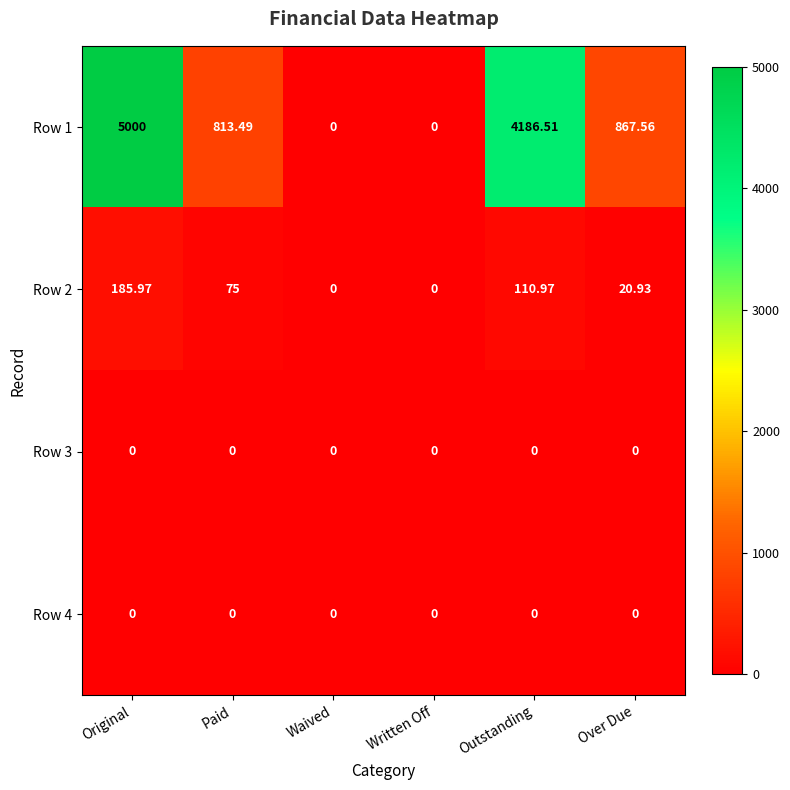

At which label does Row 1 reach its peak?

Original